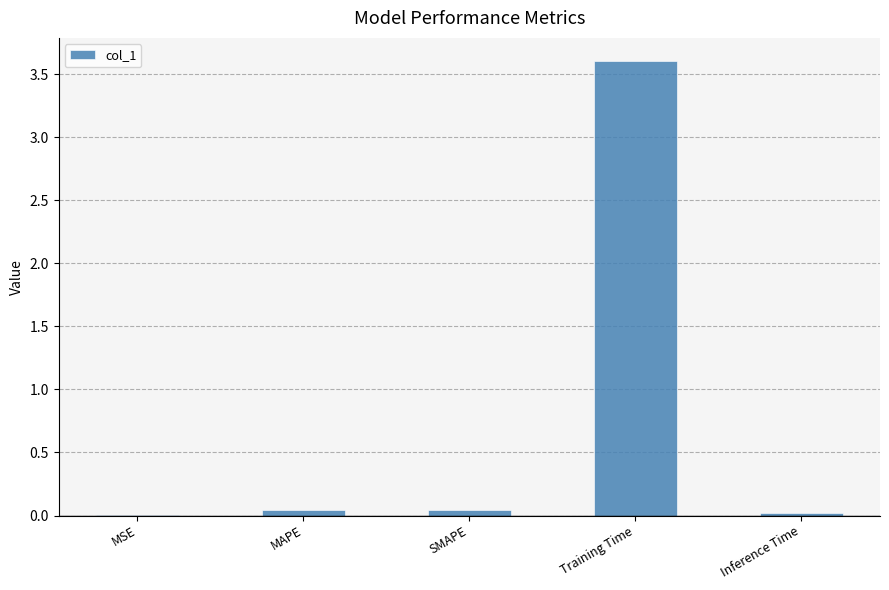

What is the sum of all values?

3.7